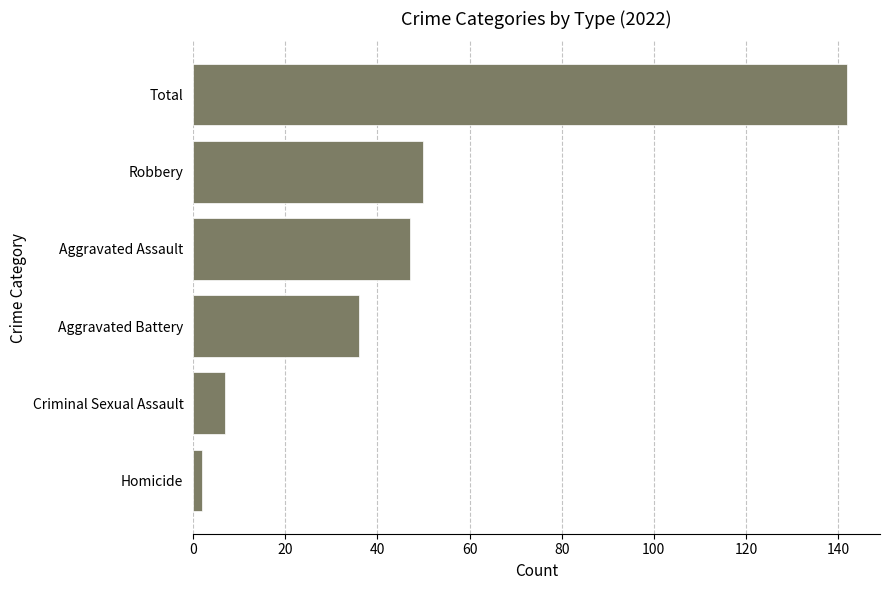

What is the ratio of the value at Robbery to the value at Aggravated Battery?

1.4